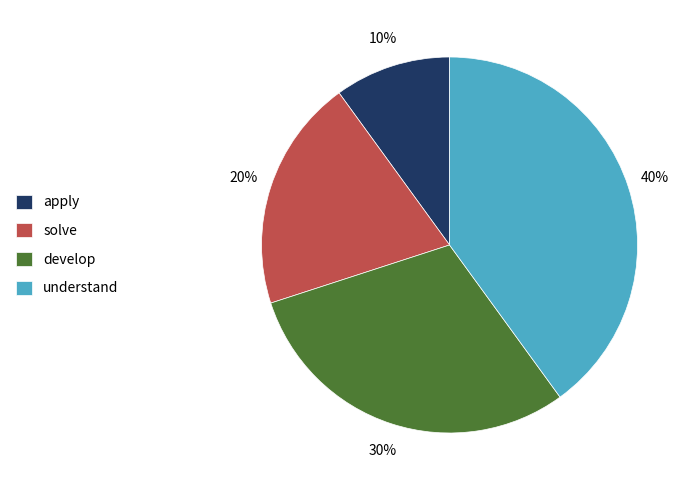

Which has a higher value, understand or develop?

understand